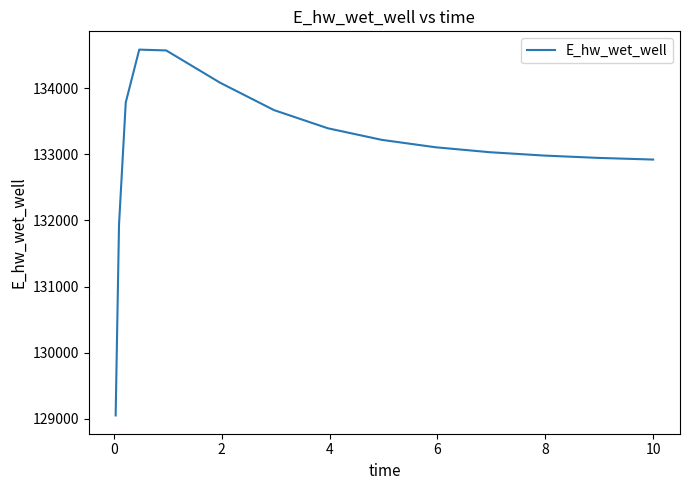

What is the greatest value displayed?

134582.2